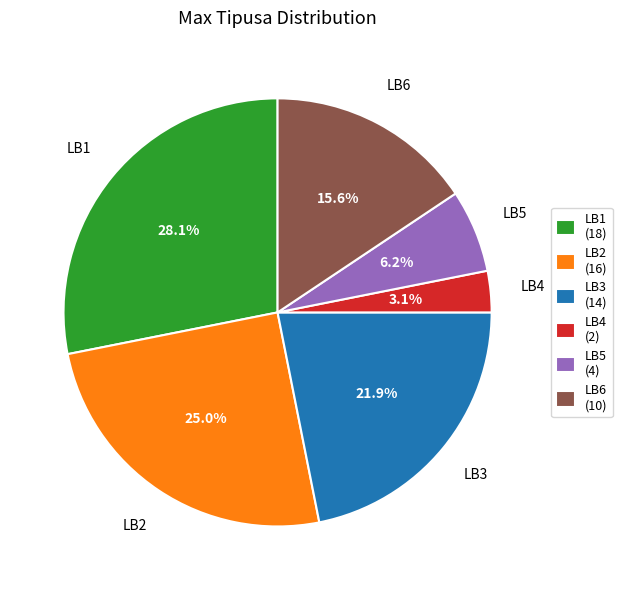

What portion of the pie excludes LB4?

96.9%